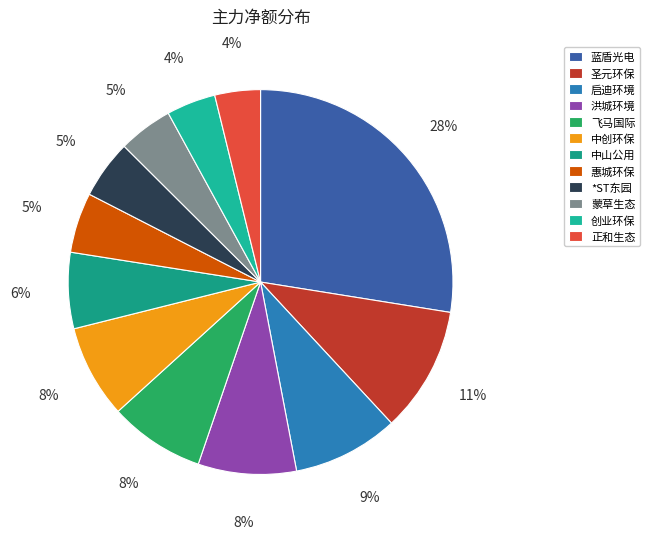

To the nearest percent, what is the combined percentage of 正和生态 and 中山公用?

10%